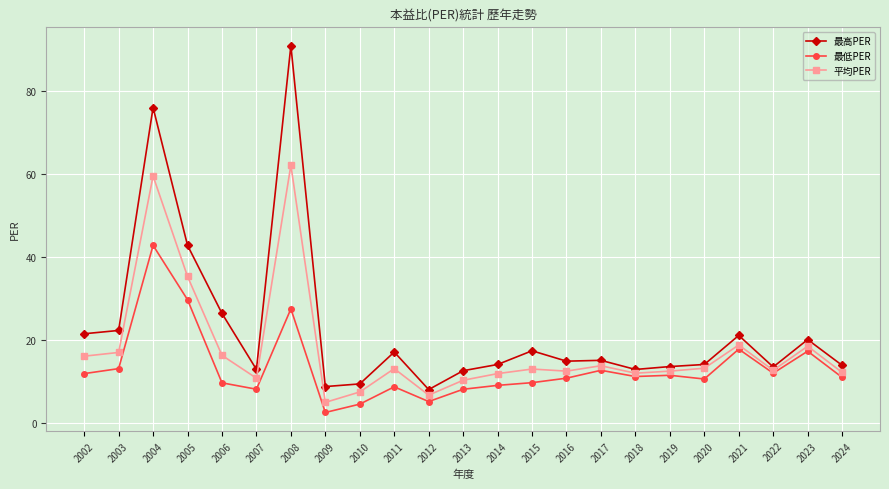

Where is the first local maximum for 最低PER?

2004